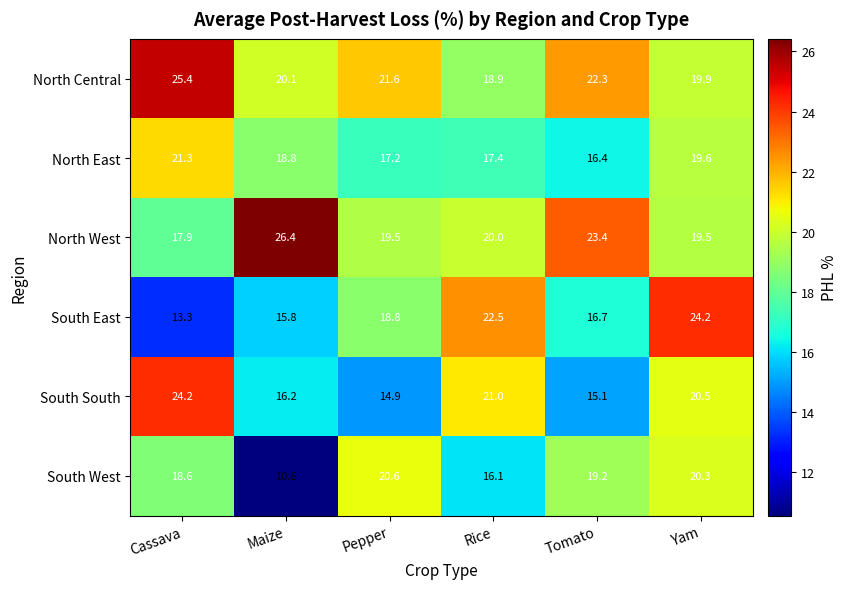

How many values in the South West series are below 19?

3